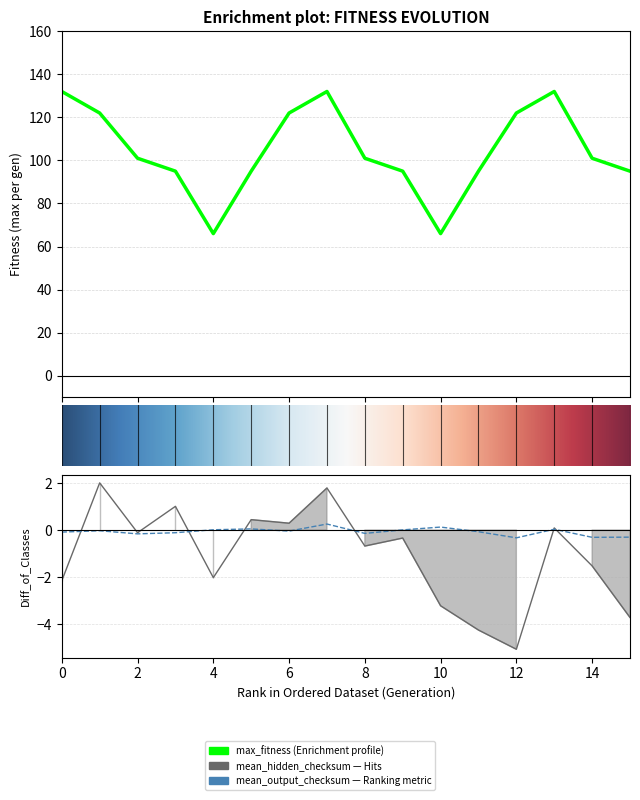

True or false: mean_output_checksum and max_fitness intersect in this chart.

False